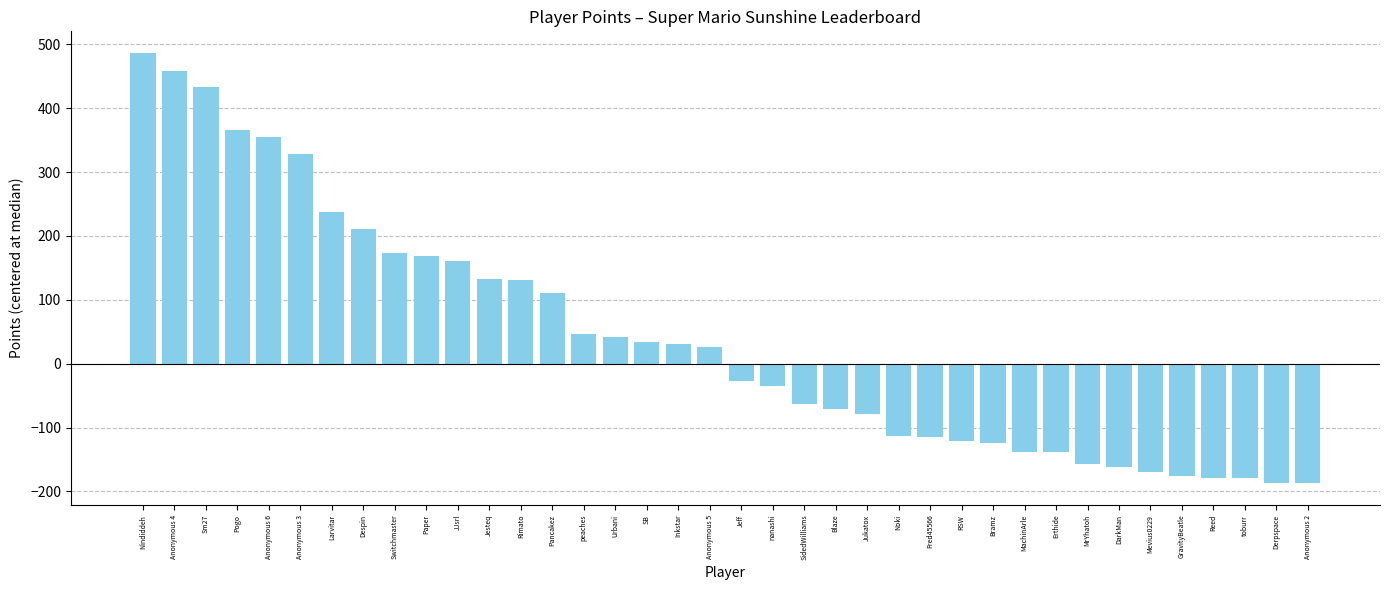

What is the difference between the maximum and second lowest values?

674.0